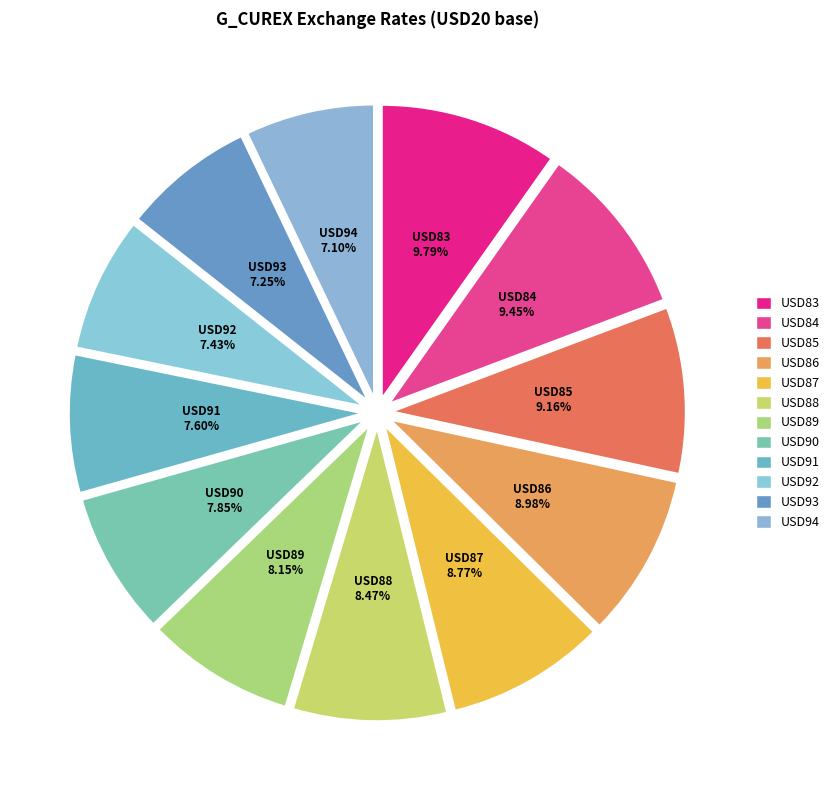

Between USD91 and USD87, which is larger?

USD87